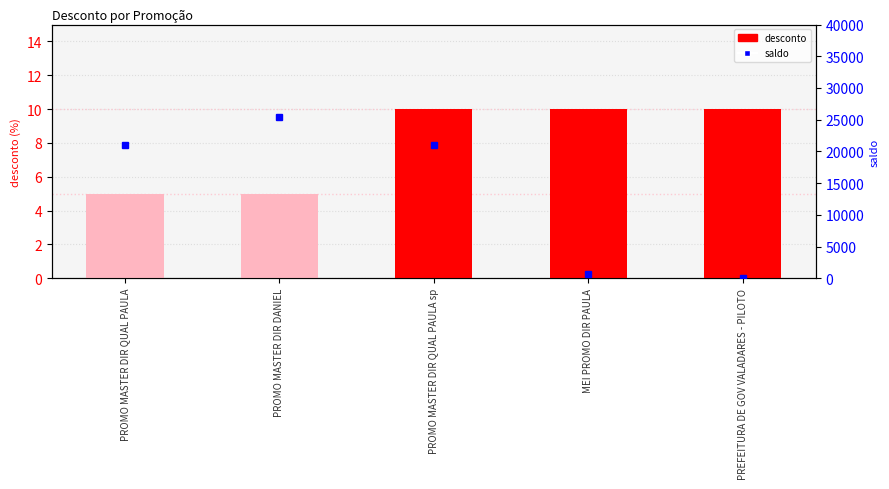

What are all the series names shown in the legend?

desconto, saldo